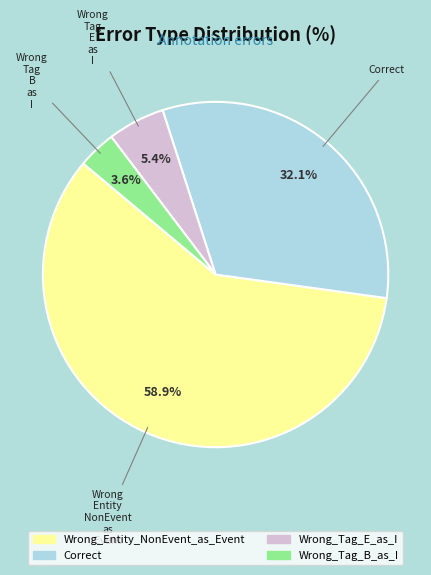

Which has a higher value, Wrong_Tag_B_as_I or Wrong_Tag_E_as_I?

Wrong_Tag_E_as_I